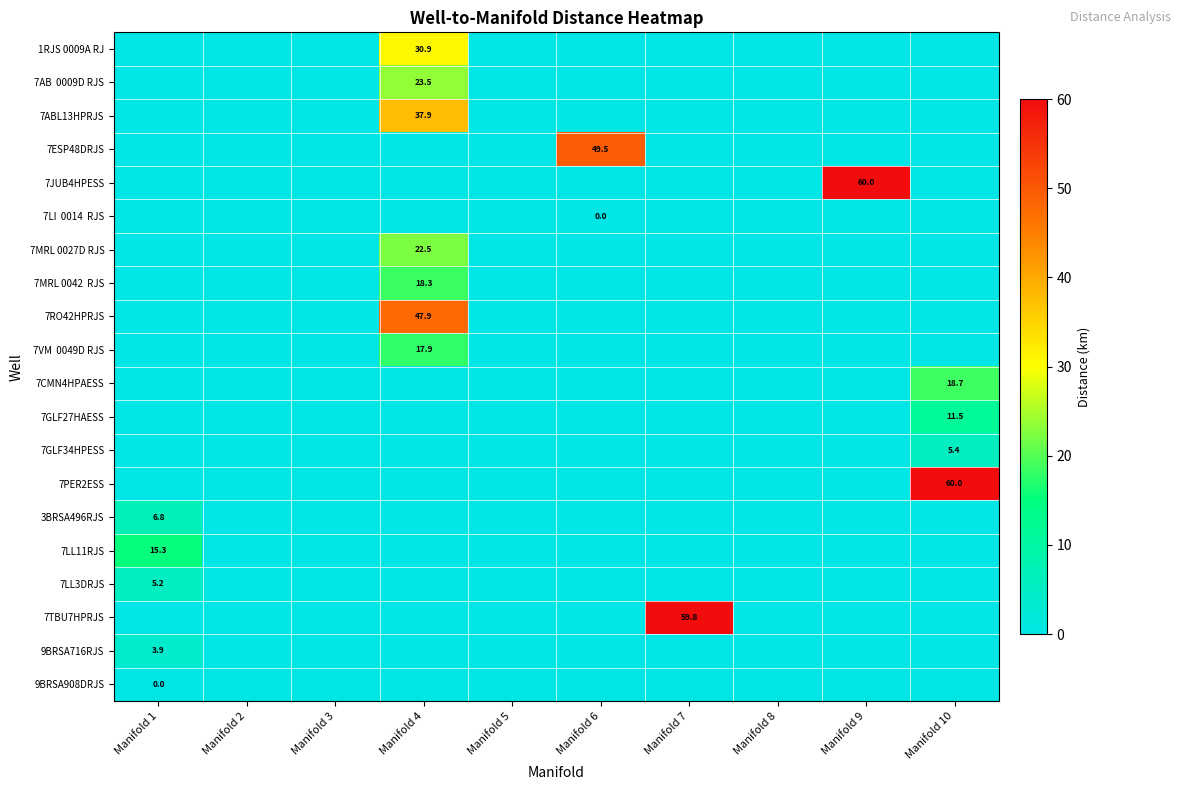

The 3BRSA496RJS series shows 6.8 at Manifold 1. True or false?

True